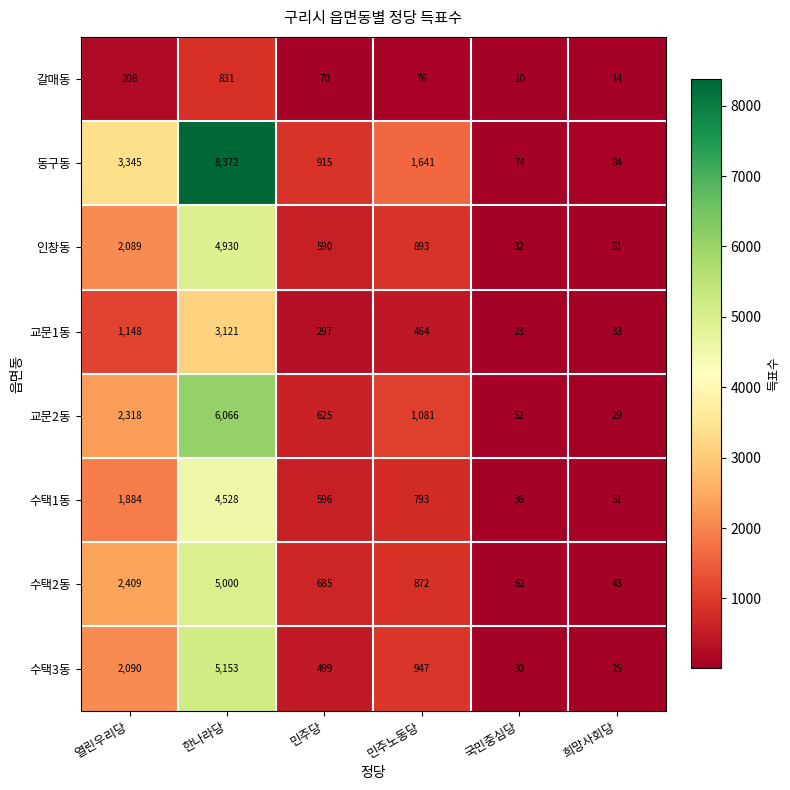

What is the difference between the highest and lowest values at 희망사회당?

70